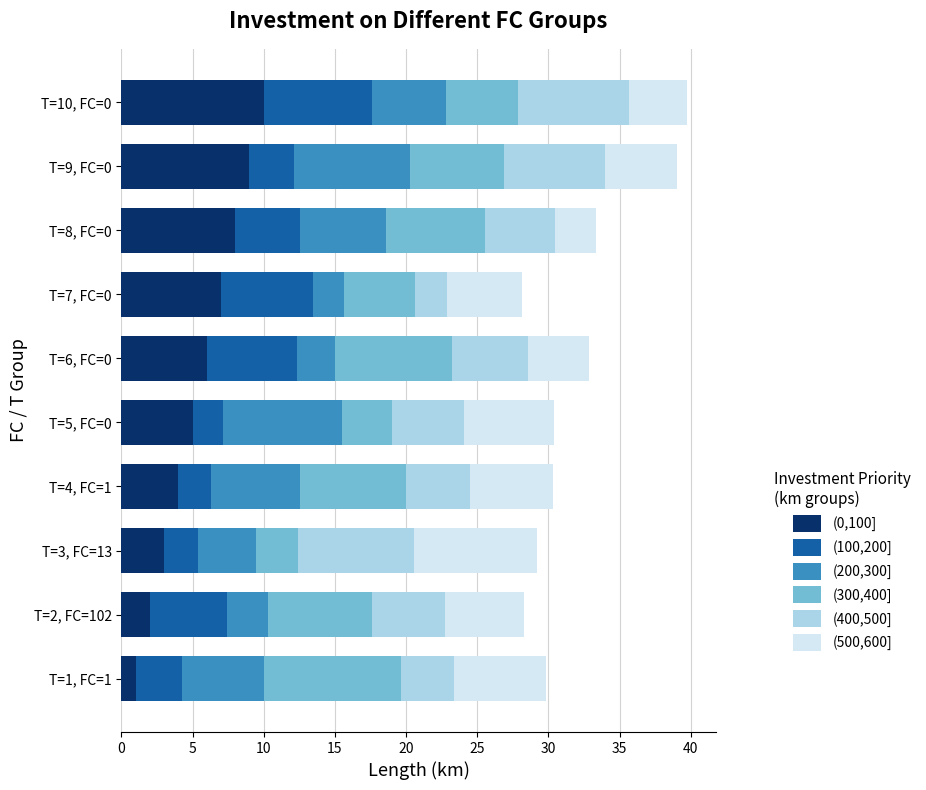

What is the sum of all (0,100] values?

55.0